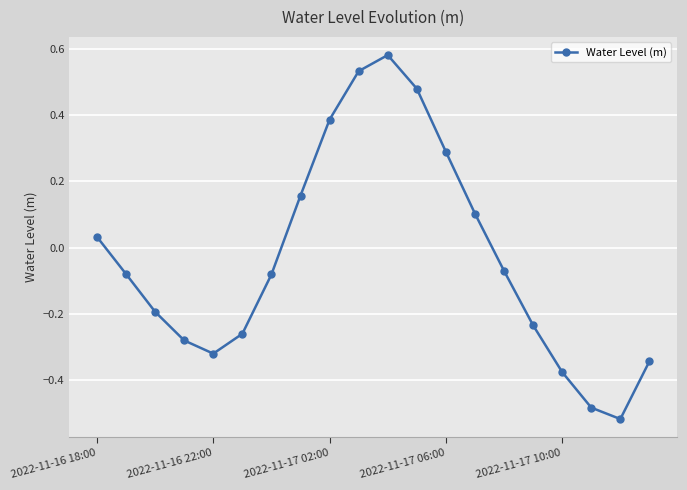

What is the difference between the maximum and minimum values?

1.1